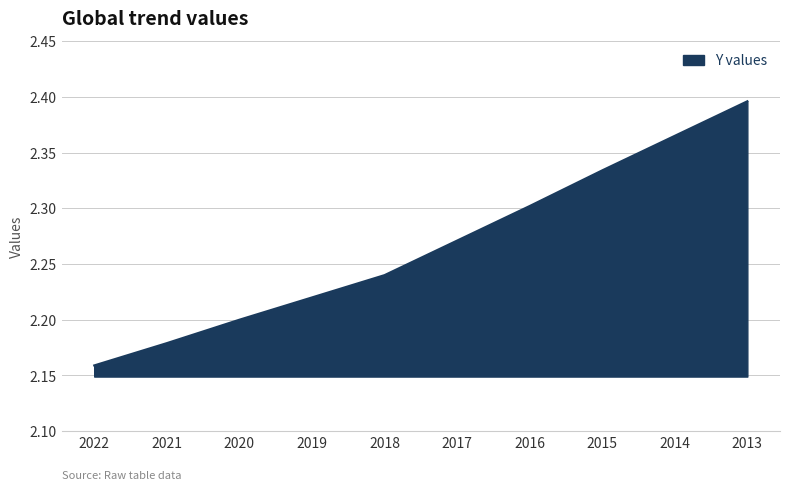

Which category has the lowest value across all series?

2022